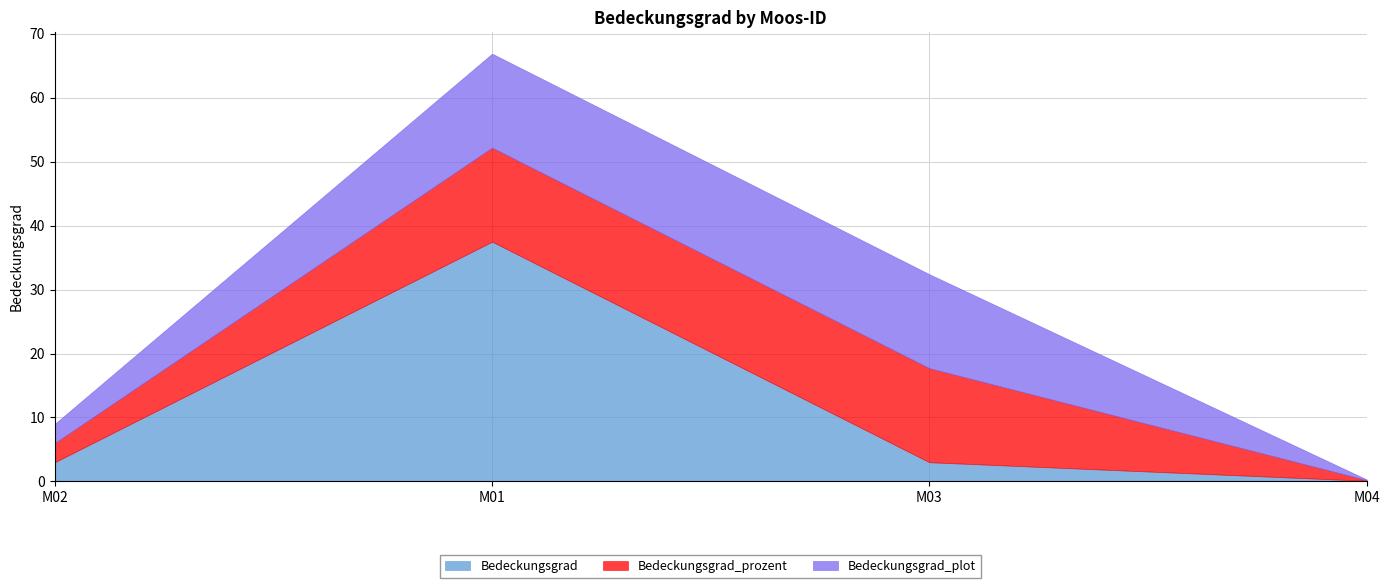

Does the chart have visible grid lines?

Yes